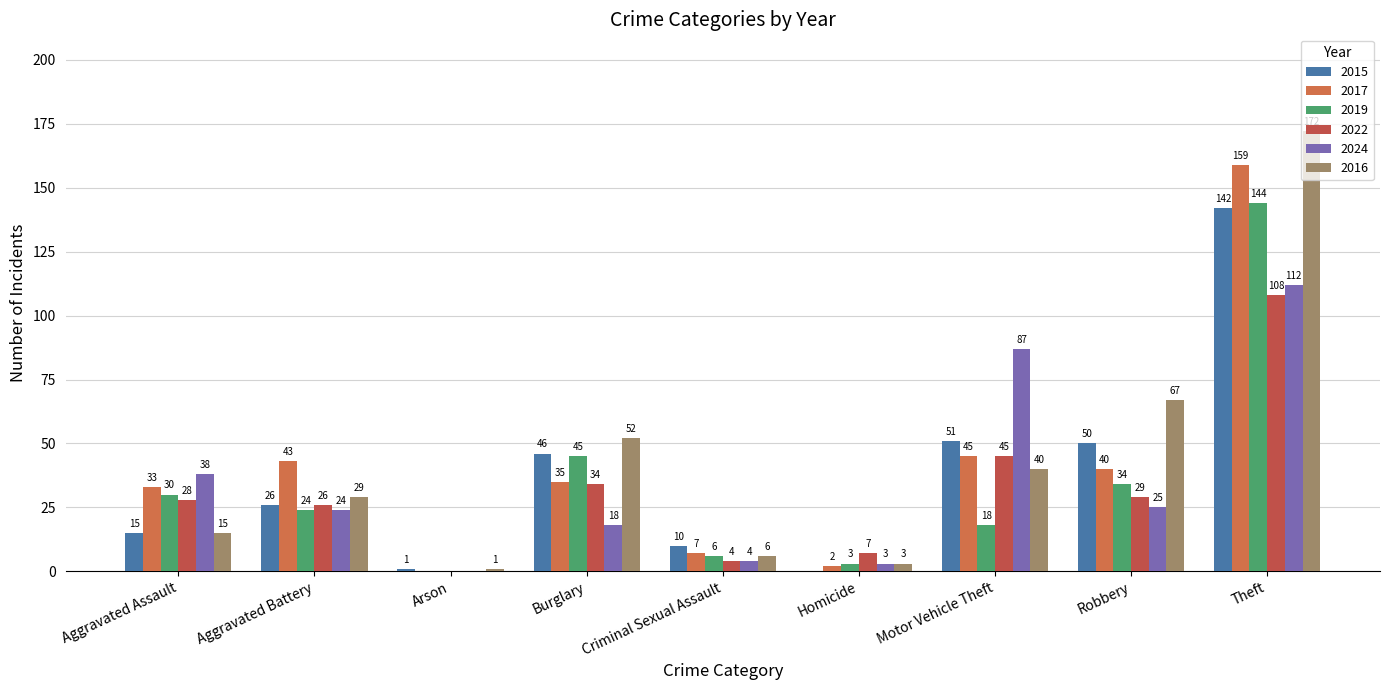

Which series has the widest spread of values?

2016